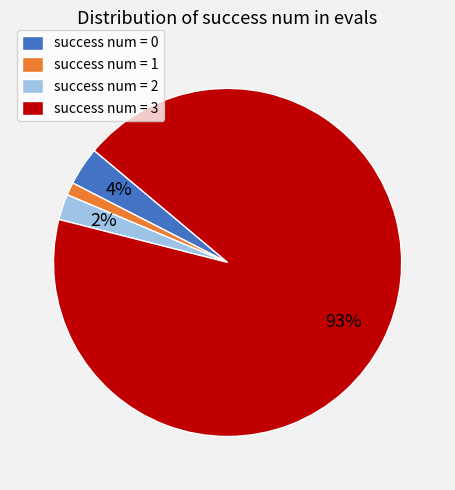

Combined, do success num = 0 and success num = 2 account for over 50%?

No